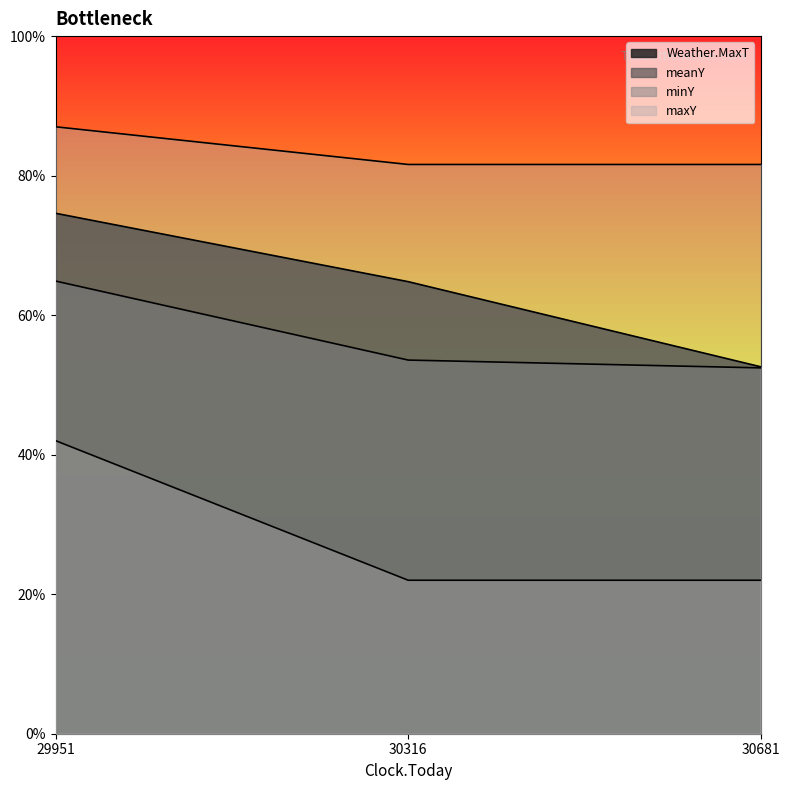

What is the sum of all Weather.MaxT values?

192.0